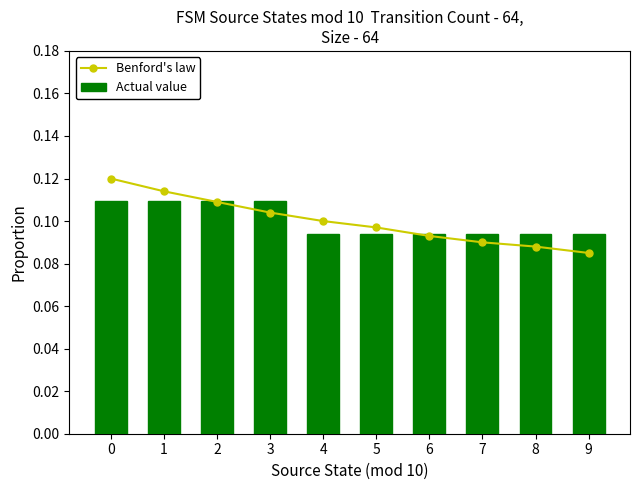

Reading right to left, transcribe all the data shown in this chart.

Benford's law: 9=0.1	8=0.1	7=0.1	6=0.1	5=0.1	4=0.1	3=0.1	2=0.1	1=0.1	0=0.1
Actual value: 9=0.1	8=0.1	7=0.1	6=0.1	5=0.1	4=0.1	3=0.1	2=0.1	1=0.1	0=0.1